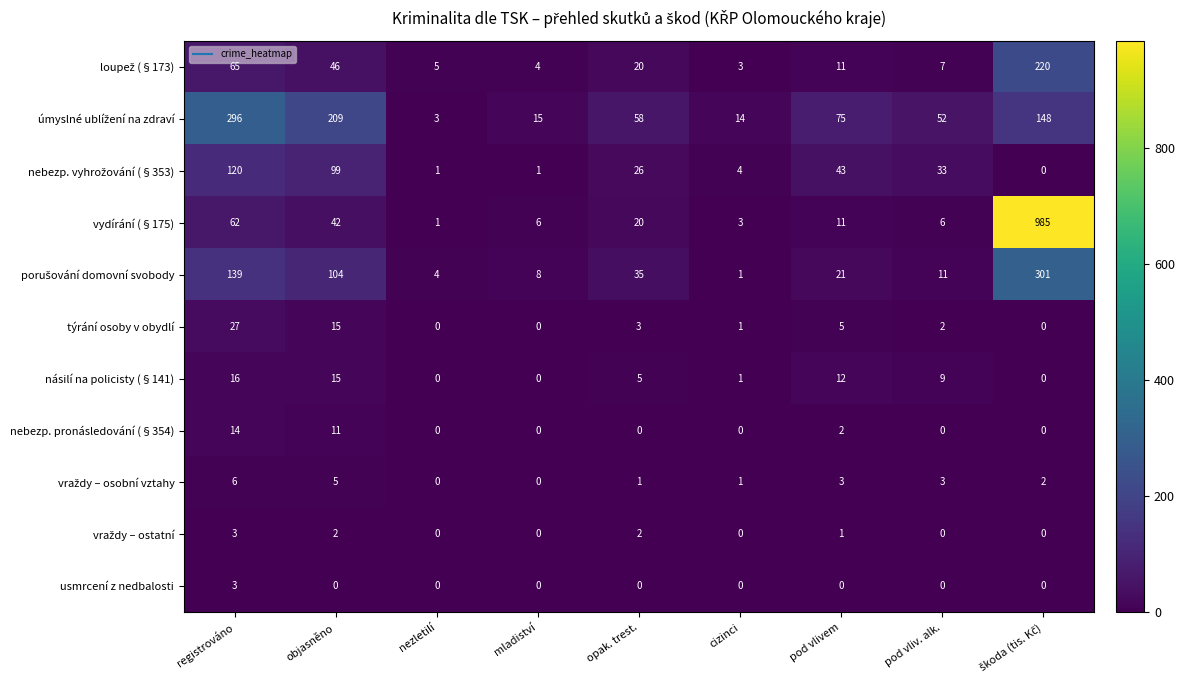

Where does the týrání osoby v obydlí series first go above 2?

registrováno